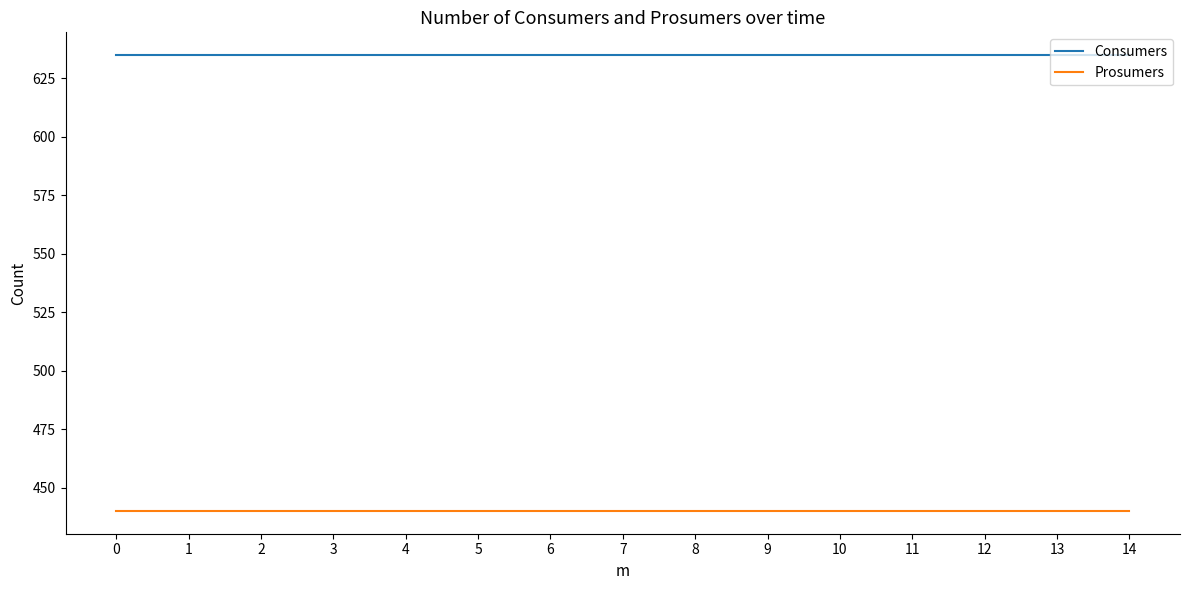

What is the minimum value shown in the chart?

440